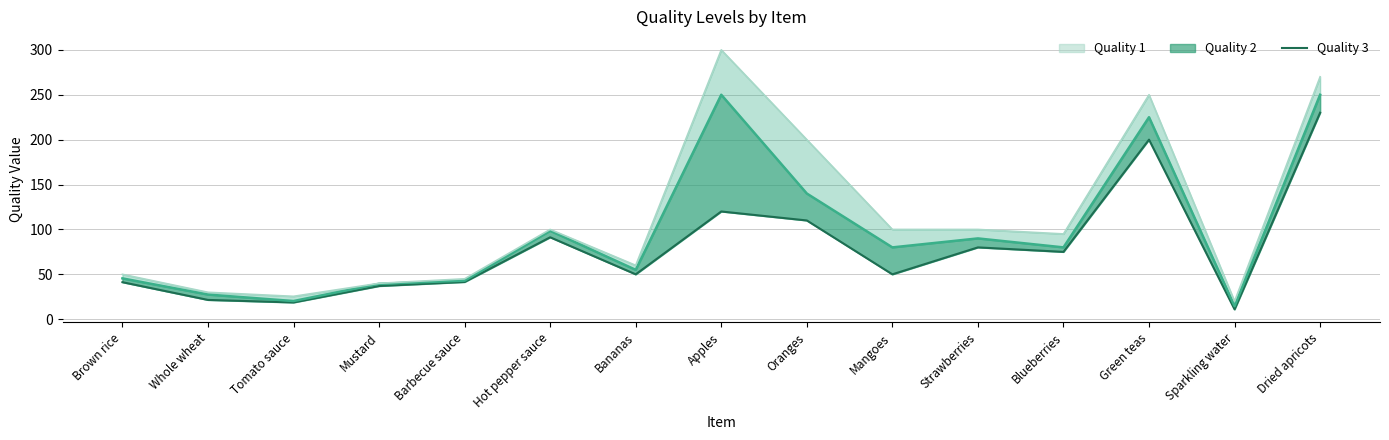

Which series has the largest total across all categories?

Quality 1